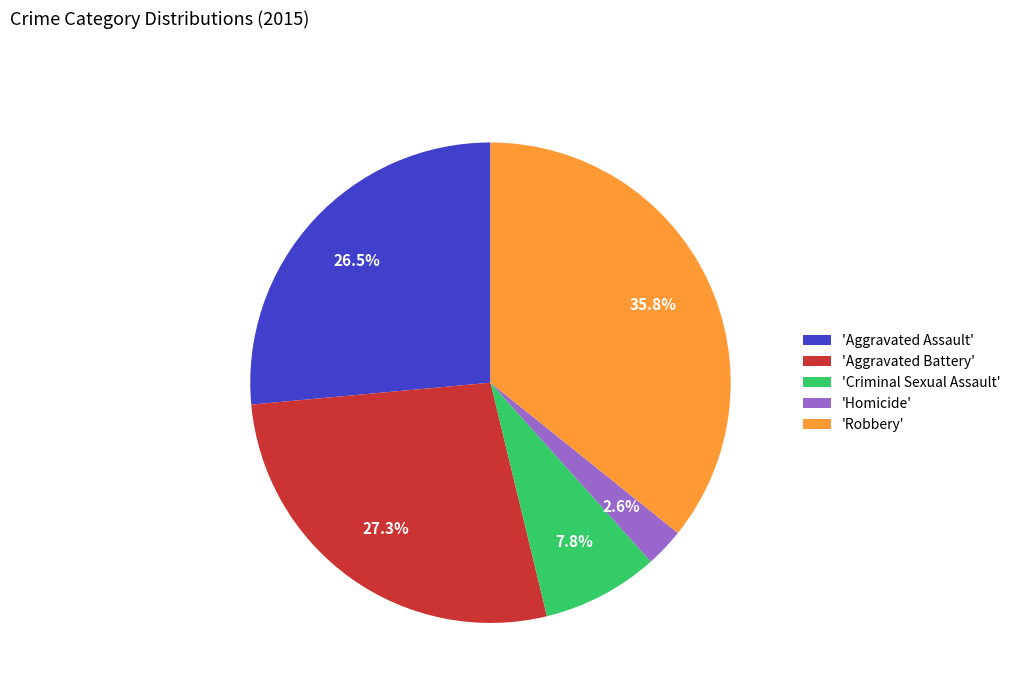

Rank the categories by value from highest to lowest.

'Robbery', 'Aggravated Battery', 'Aggravated Assault', 'Criminal Sexual Assault', 'Homicide'